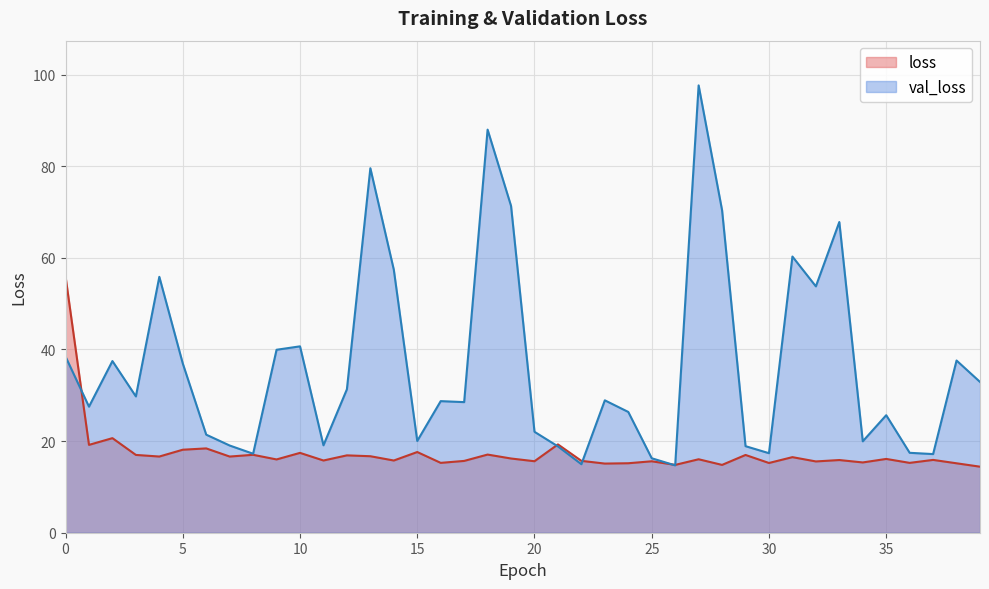

What is the difference between the maximum and second lowest values in the loss series?

41.2